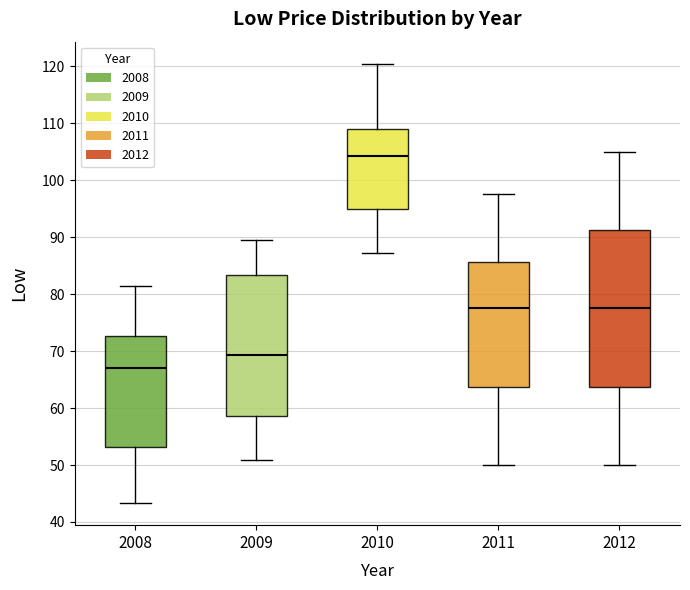

Which box has the lowest median line?

2008